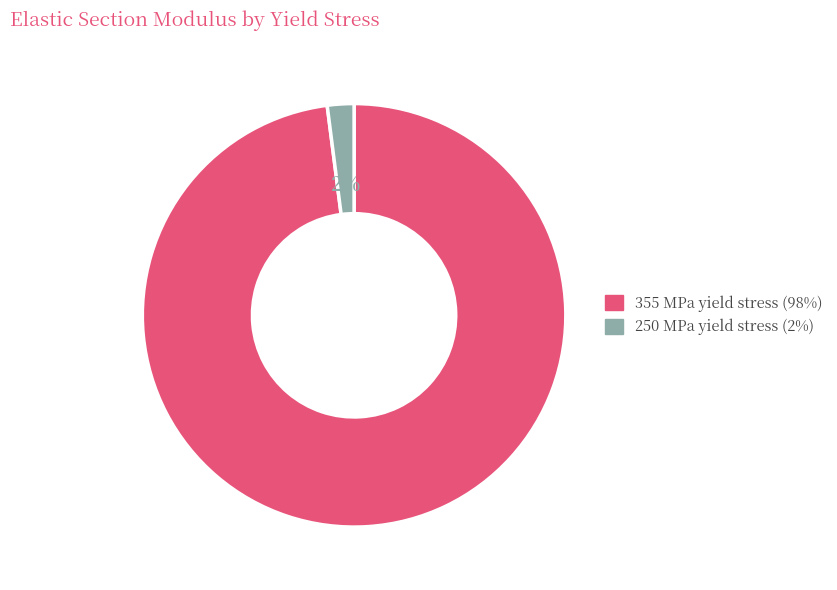

To the nearest percent, what portion does 250 MPa yield stress represent?

2%